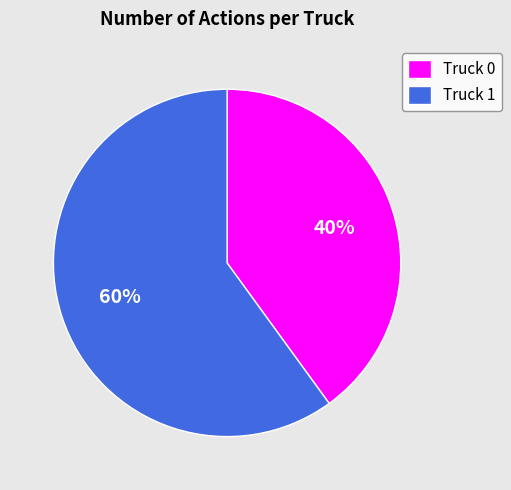

Which slice is the largest?

Truck 1